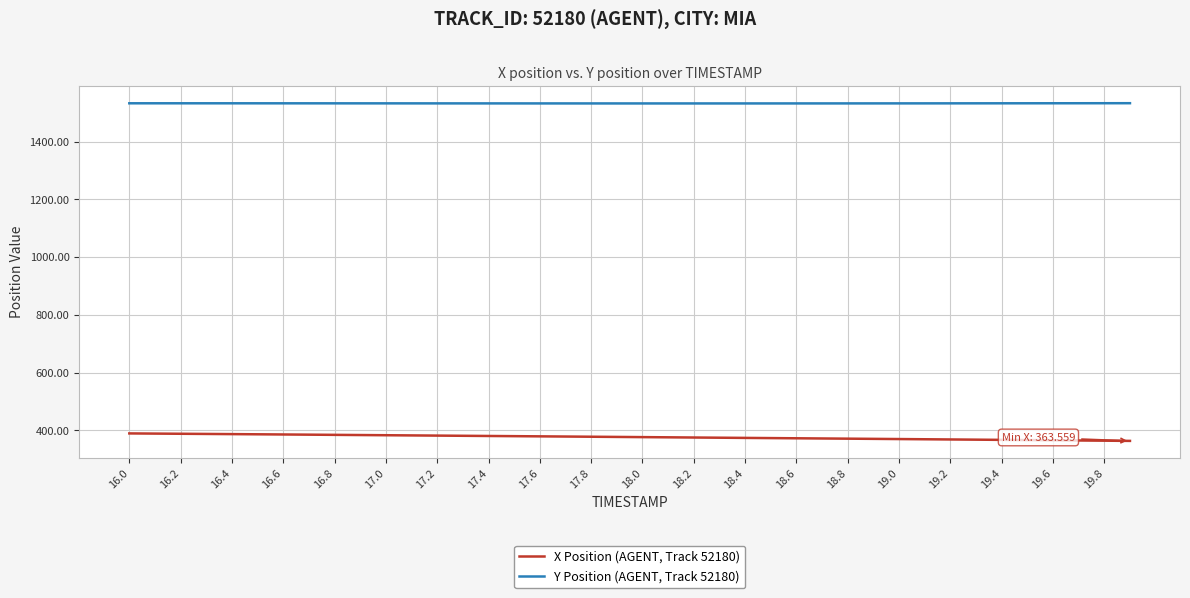

True or false: Y Position (AGENT, Track 52180) and X Position (AGENT, Track 52180) intersect in this chart.

False